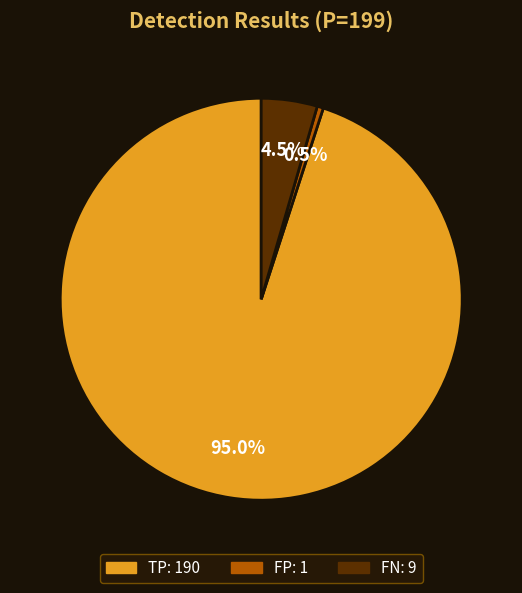

Which slice is the smallest?

FP